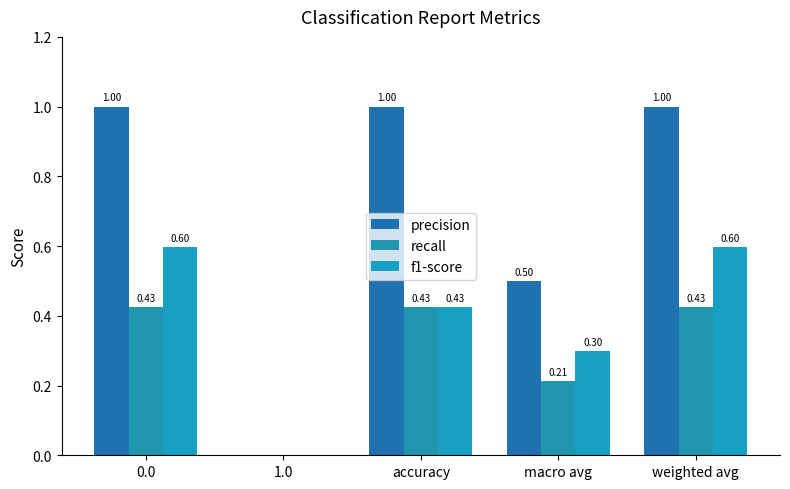

Reading left to right, what are all the values shown in this chart?

precision: 0.0=1.0	1.0=0.0	accuracy=1.0	macro avg=0.5	weighted avg=1.0
recall: 0.0=0.4	1.0=0.0	accuracy=0.4	macro avg=0.2	weighted avg=0.4
f1-score: 0.0=0.6	1.0=0.0	accuracy=0.4	macro avg=0.3	weighted avg=0.6